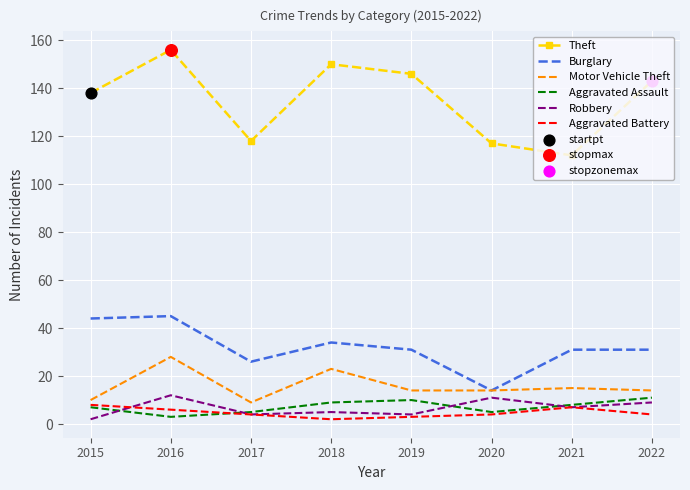

True or false: Theft has a value of 138 at 2015.

True